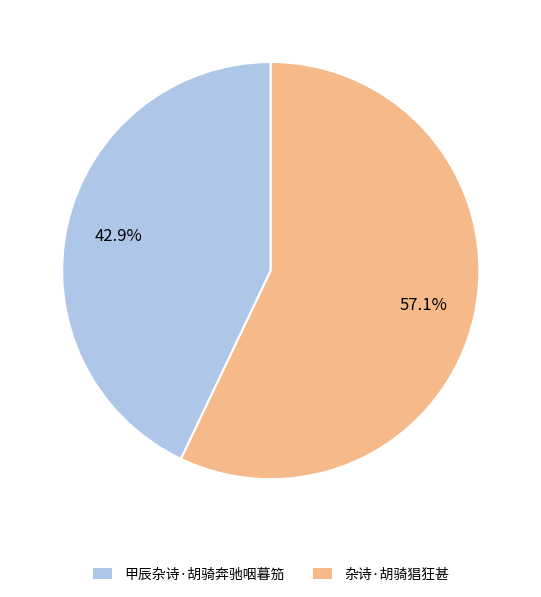

How many slices are in this pie chart?

2